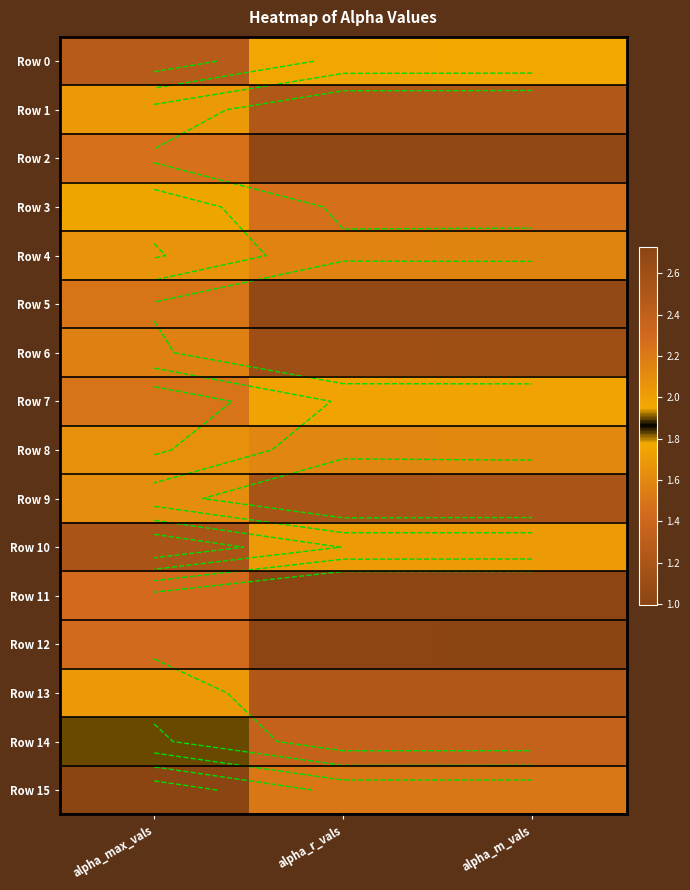

What is the minimum value shown in the chart?

1.0